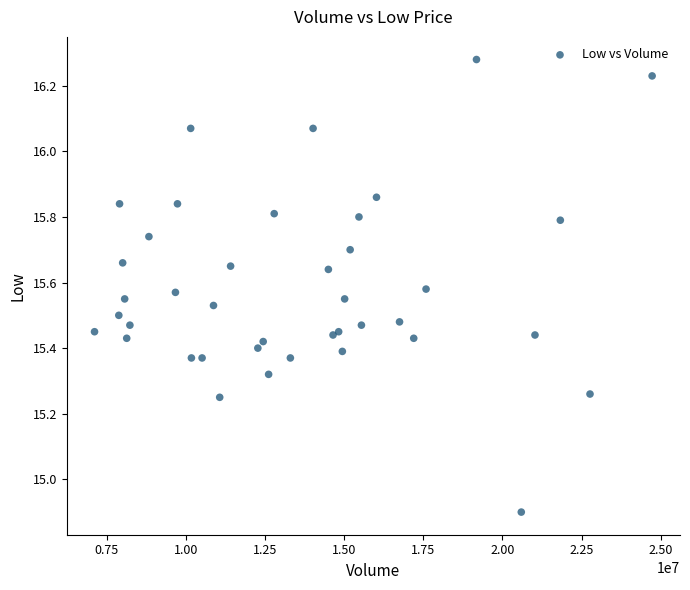

What Y value in the scatter plot is closest to 15?

14.9